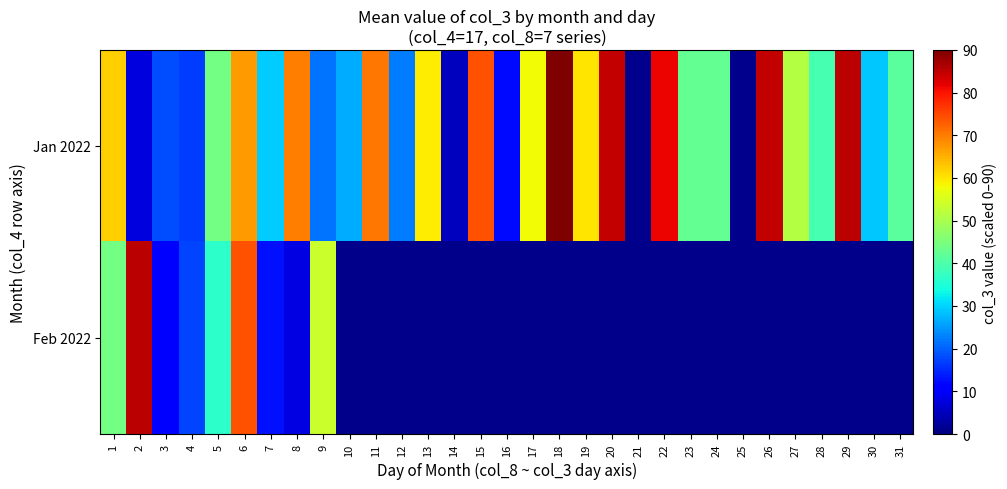

The value of Jan 2022 at 22 is 39.8. True or false?

False